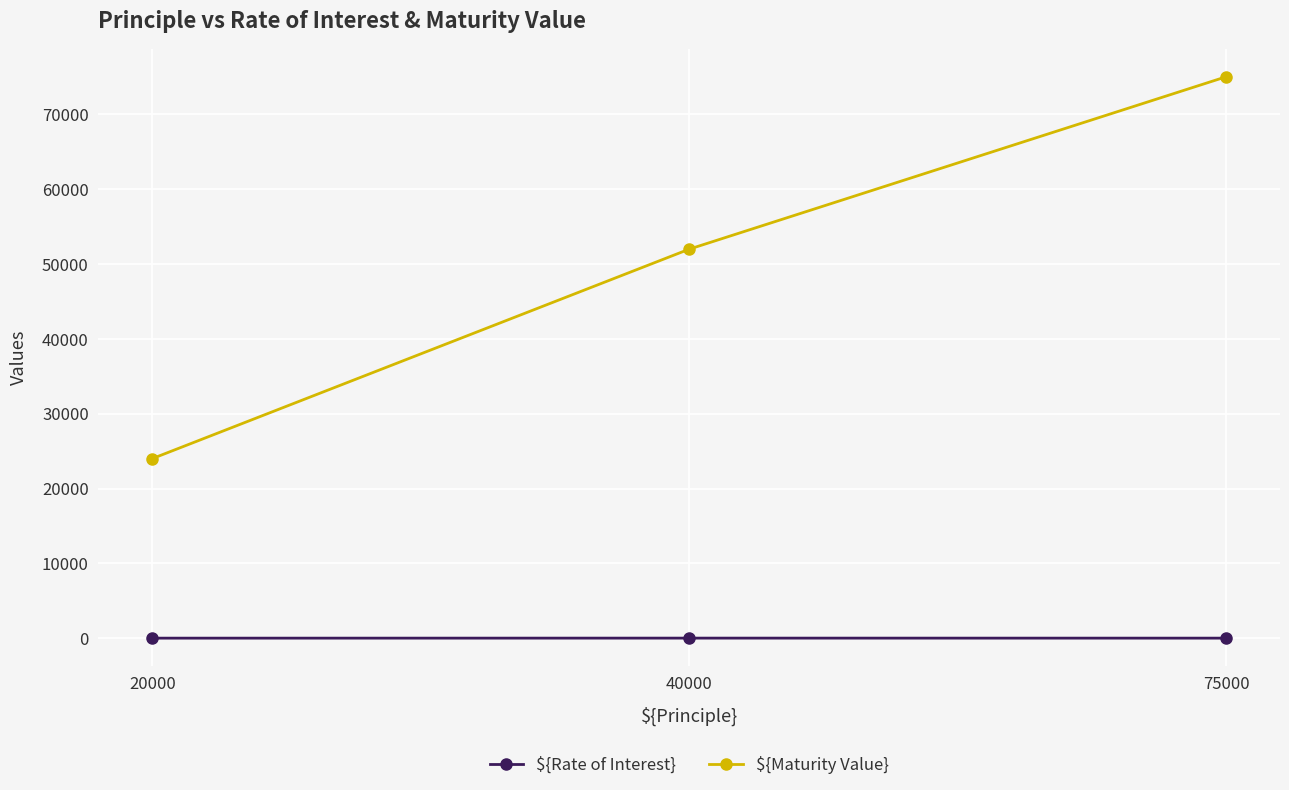

Rank the categories by ${Maturity Value} value from highest to lowest.

75000, 40000, 20000